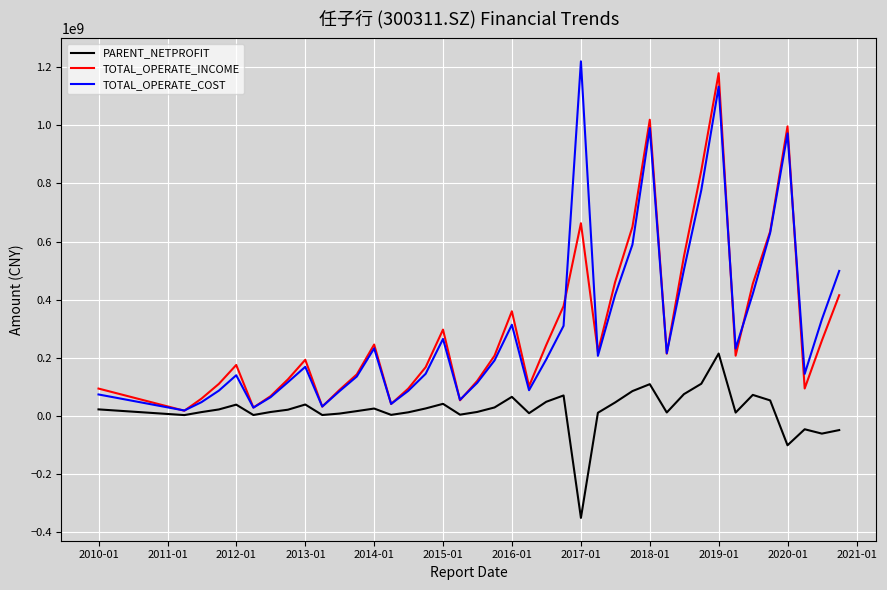

What is the maximum value for TOTAL_OPERATE_COST?

1220080856.8